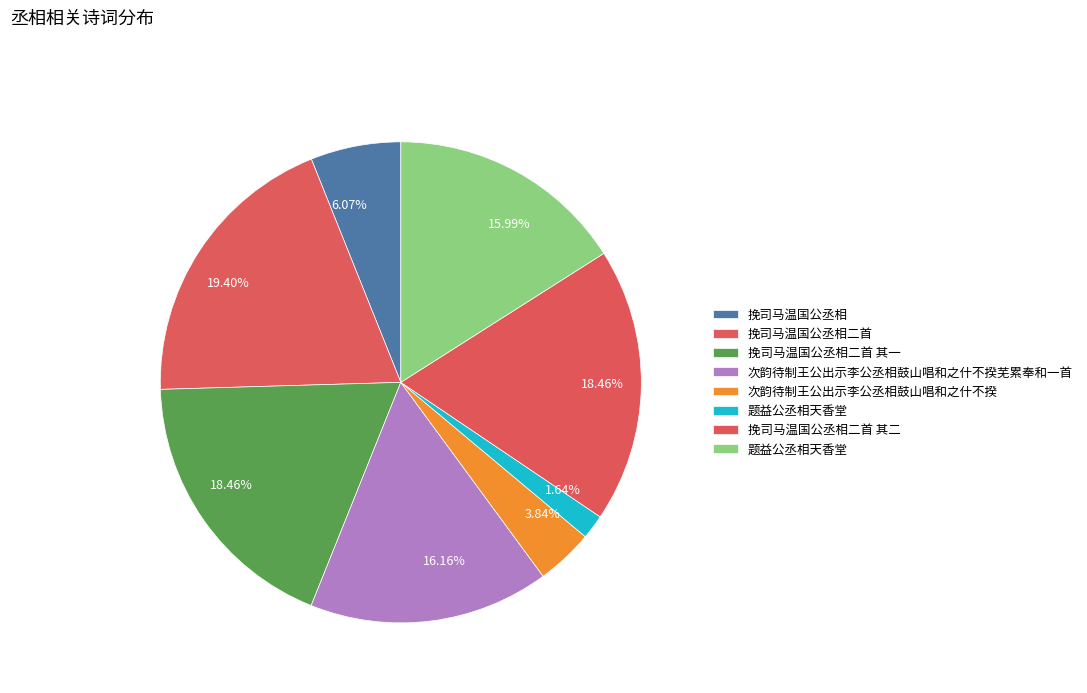

To the nearest percent, what is the difference between the largest and smallest slice percentages?

18%